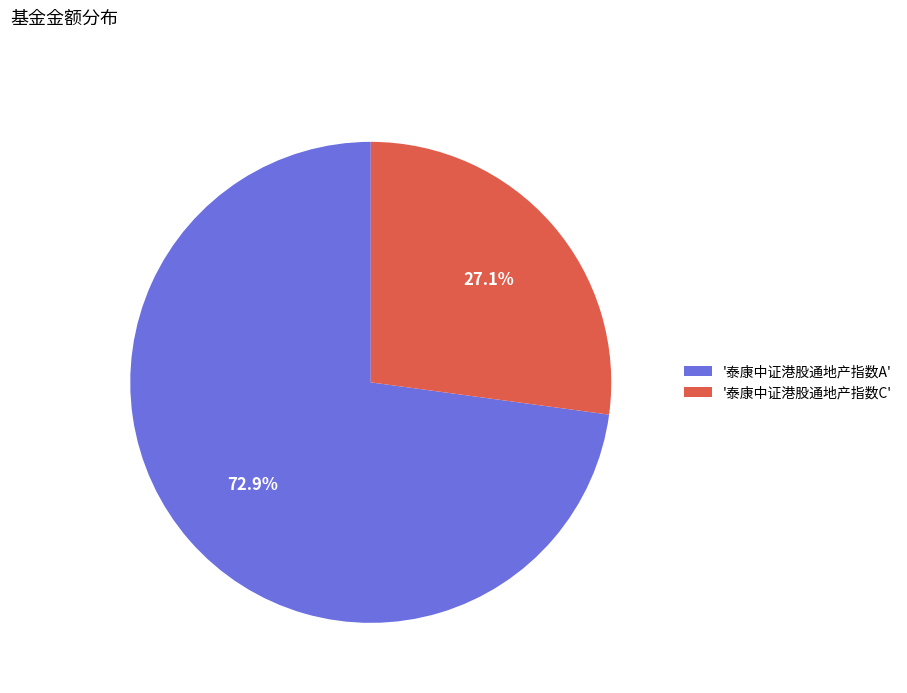

Do '泰康中证港股通地产指数A' and '泰康中证港股通地产指数C' together represent more than half of the pie?

Yes